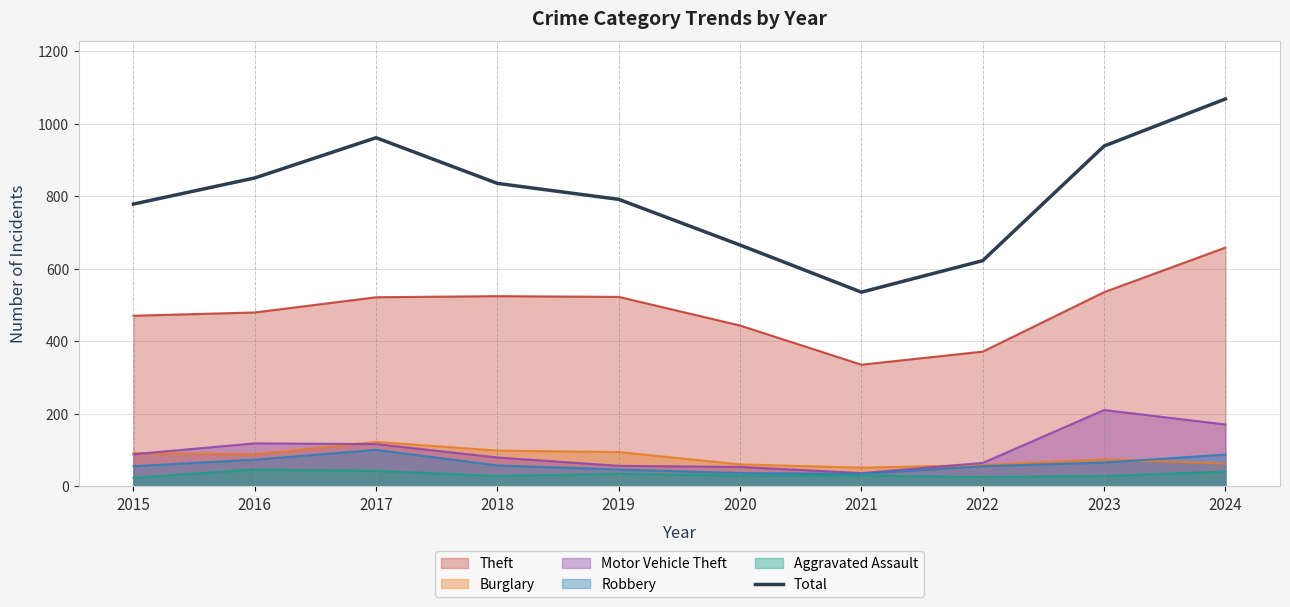

How many points are higher than both their immediate neighbors (excluding endpoints)?

1